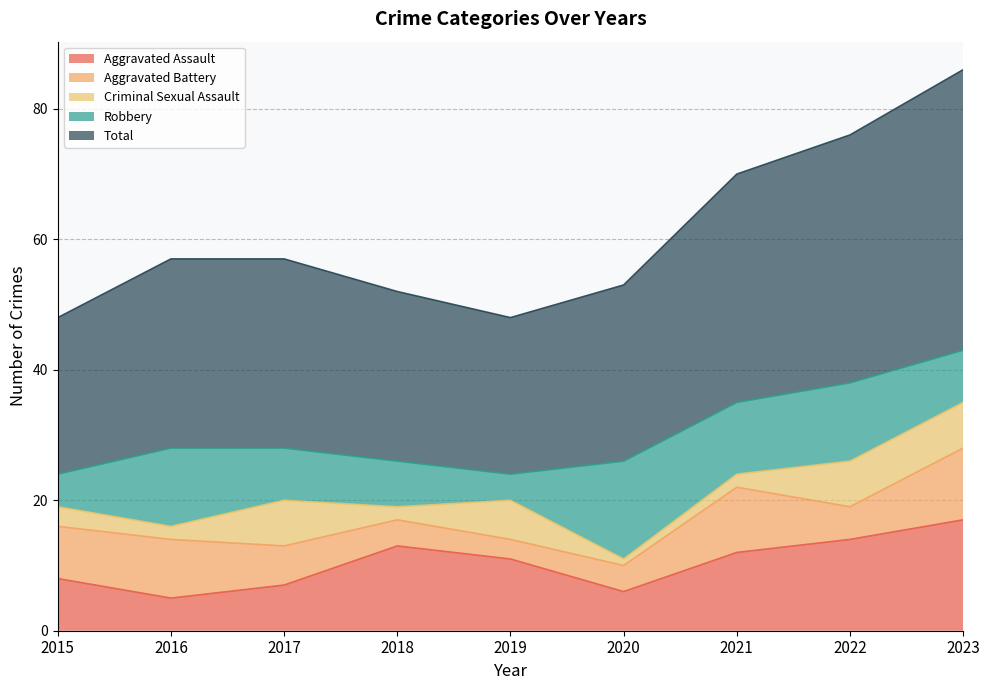

At which label does Total reach its peak?

2023